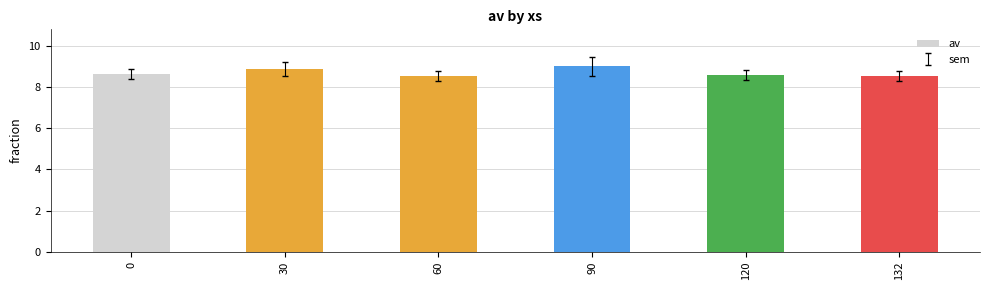

The value at 90 is 9.0. True or false?

True